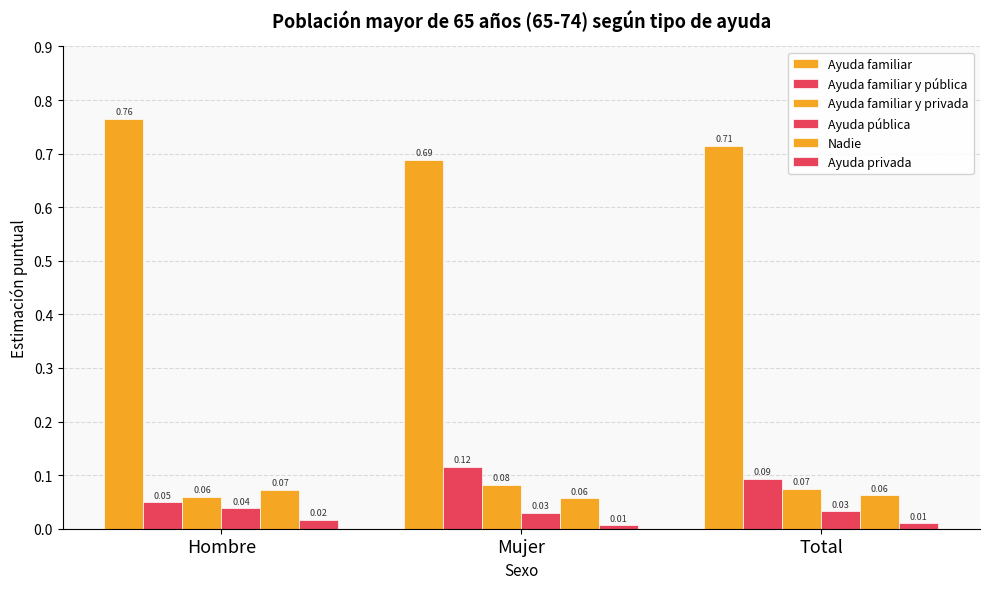

What is the difference between the Ayuda familiar values at Hombre and Mujer?

0.1